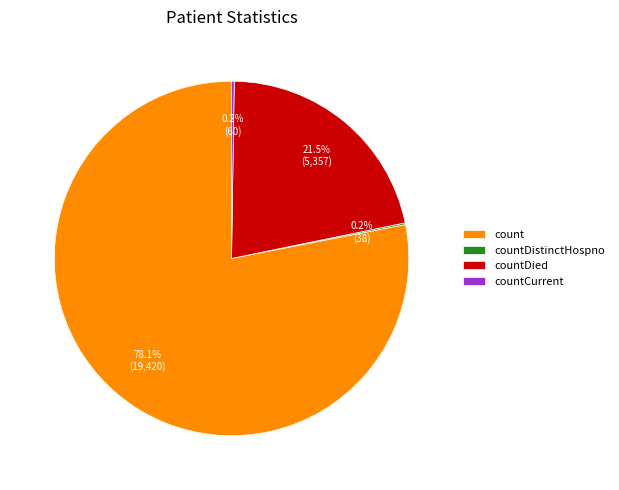

The count slice represents 85% of the pie. True or false?

False